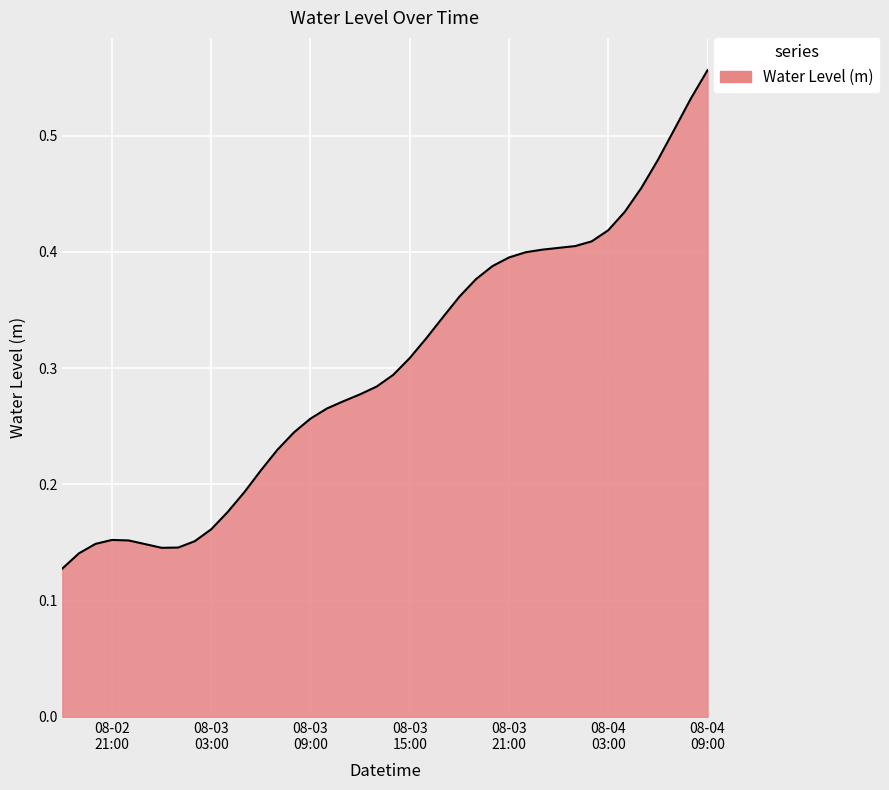

How many lines are shown in the chart?

1